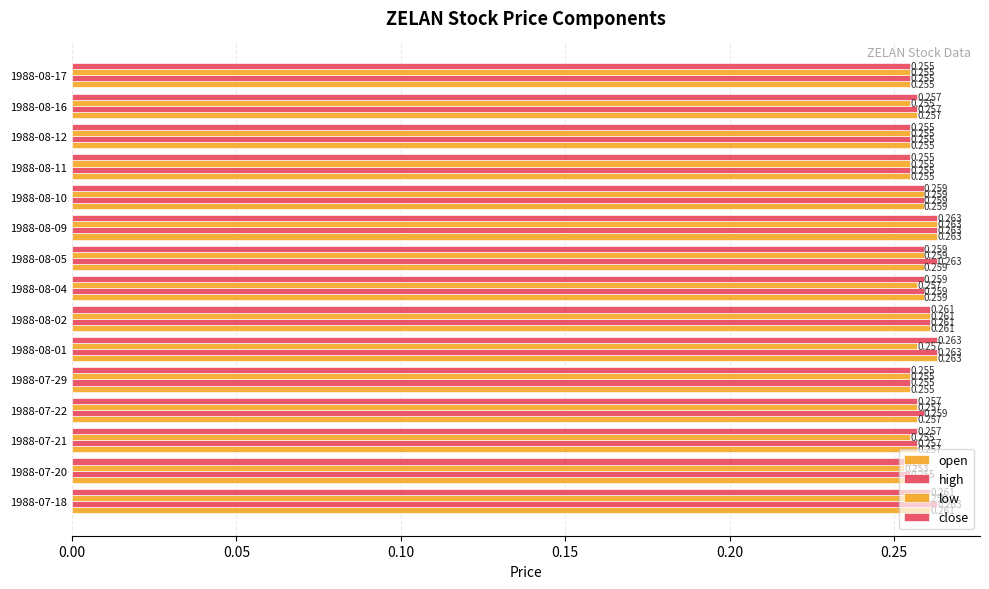

How many distinct data groups are displayed?

4